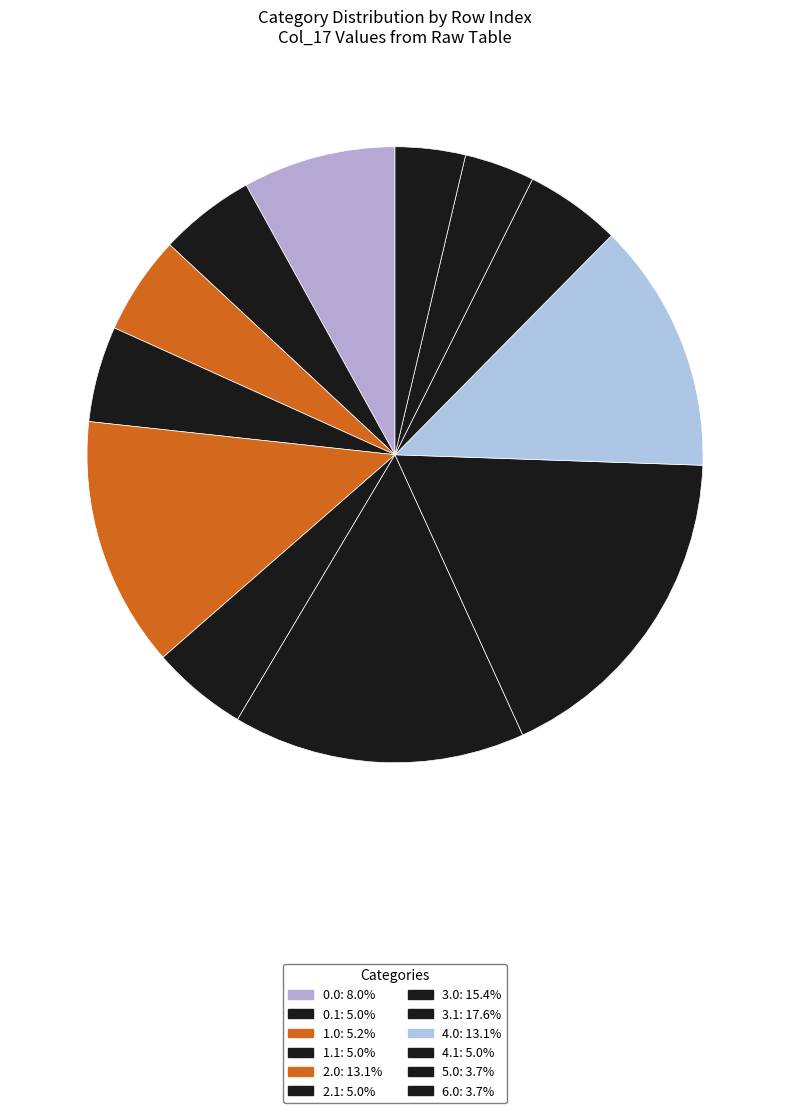

How many segments does this pie chart have?

12